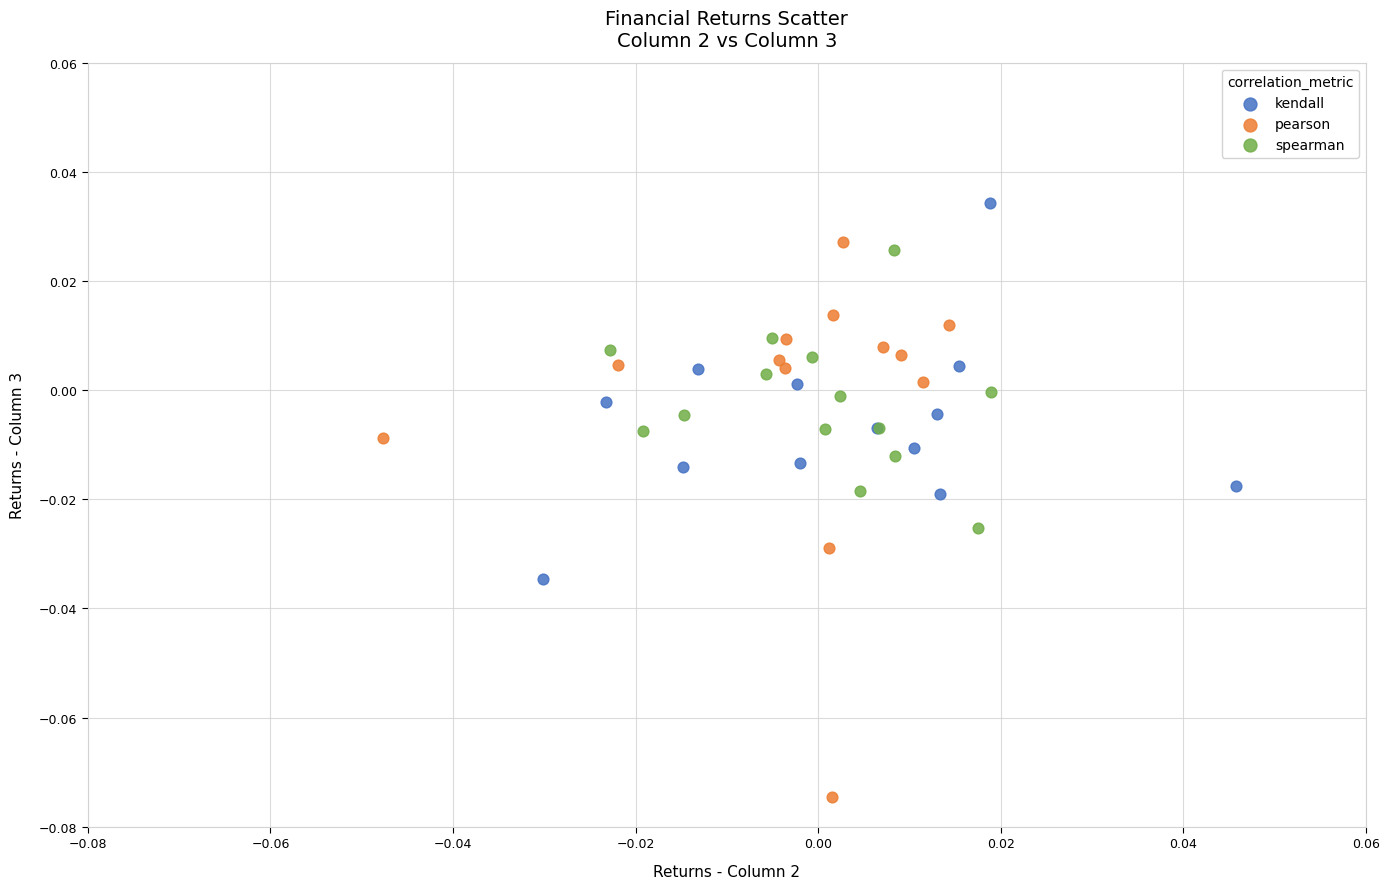

Which series has the widest spread of Y values?

pearson